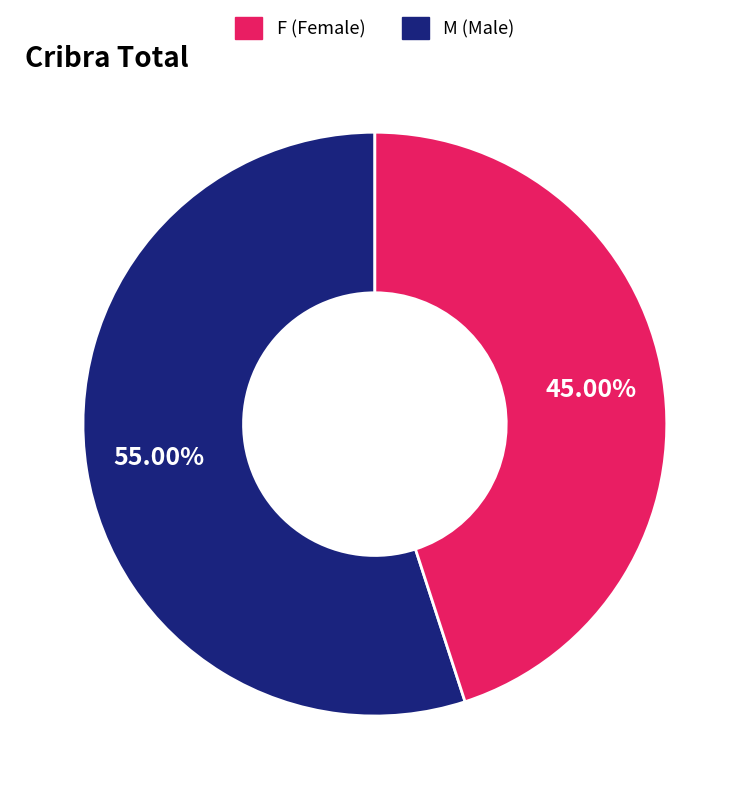

Is there any slice that represents more than half of the pie?

Yes